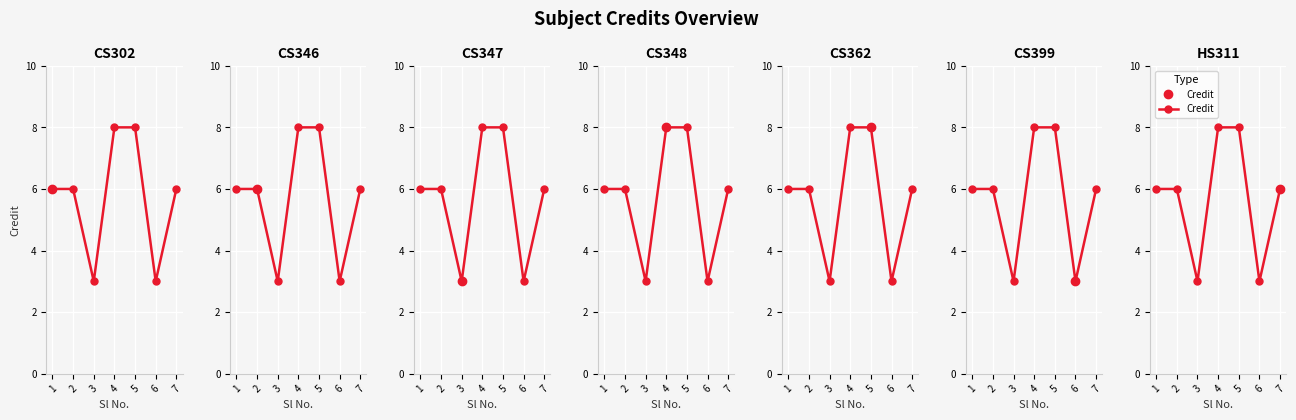

How many lines are shown in the chart?

1